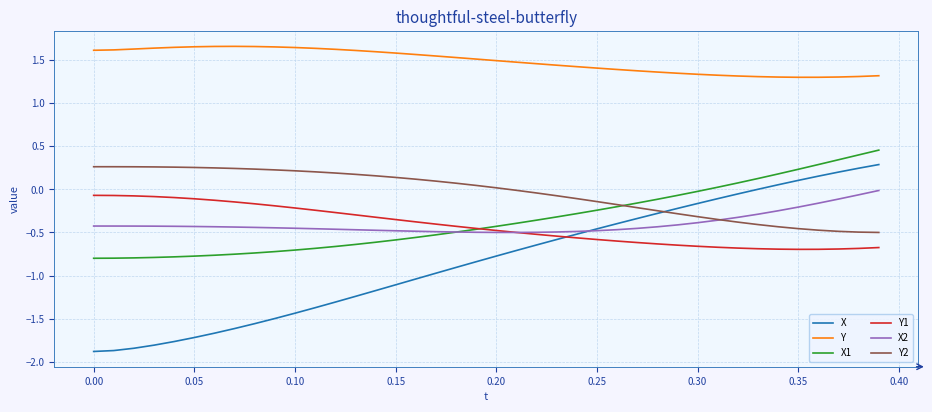

Which series has the largest total across all categories?

Y